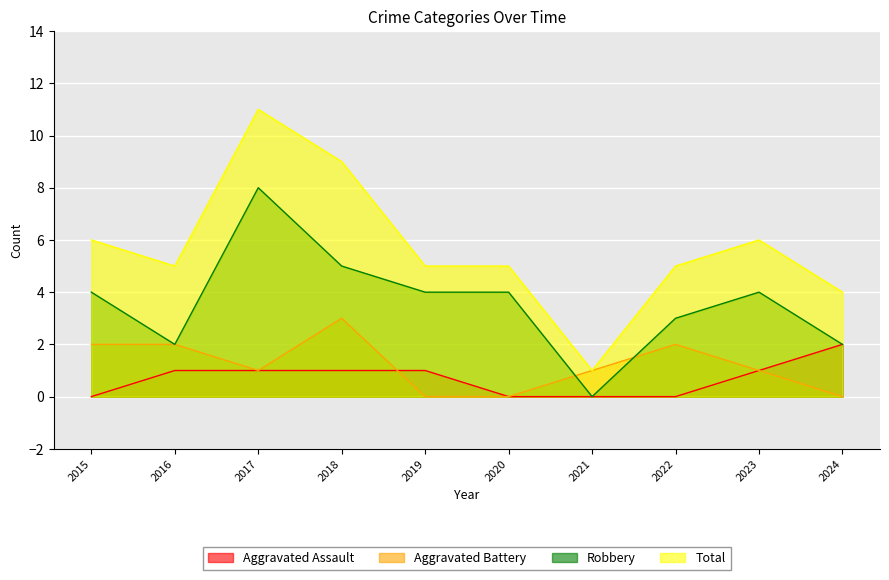

The Aggravated Battery series shows 0 at 2019. True or false?

True